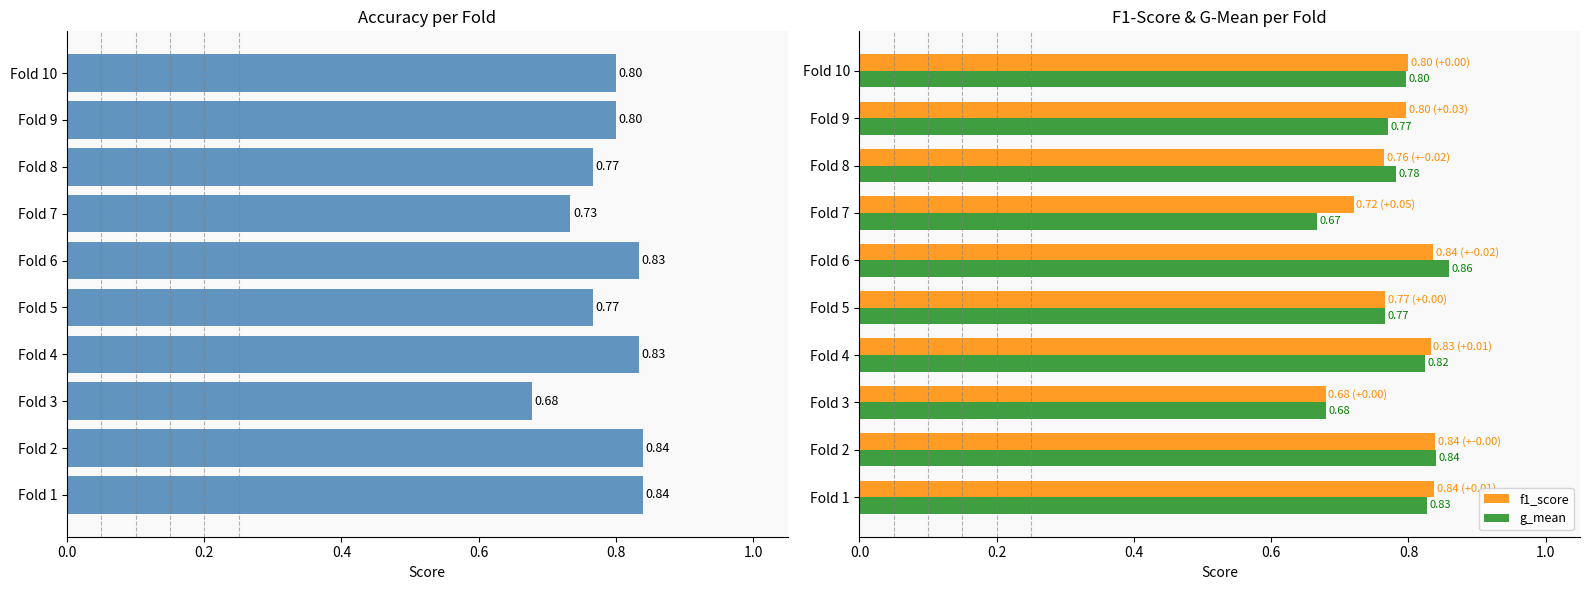

What is the sum of the g_mean values at Fold 4 and Fold 7?

1.5